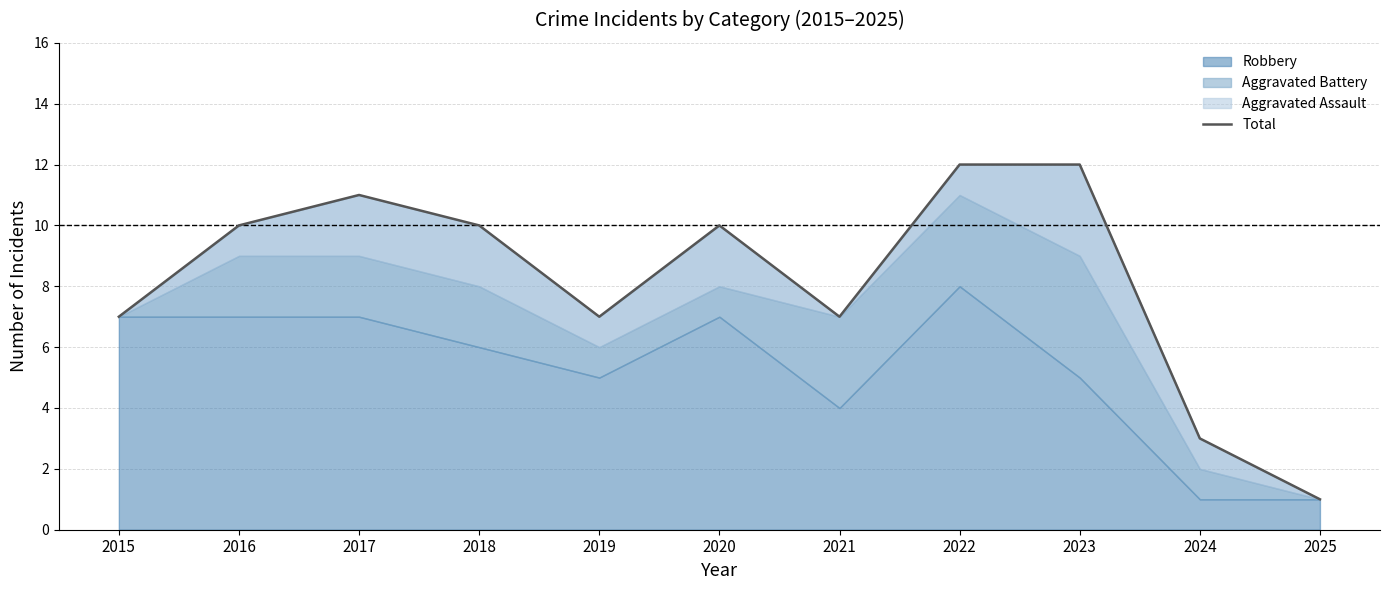

True or false: the data shows 12 at 2023.

True